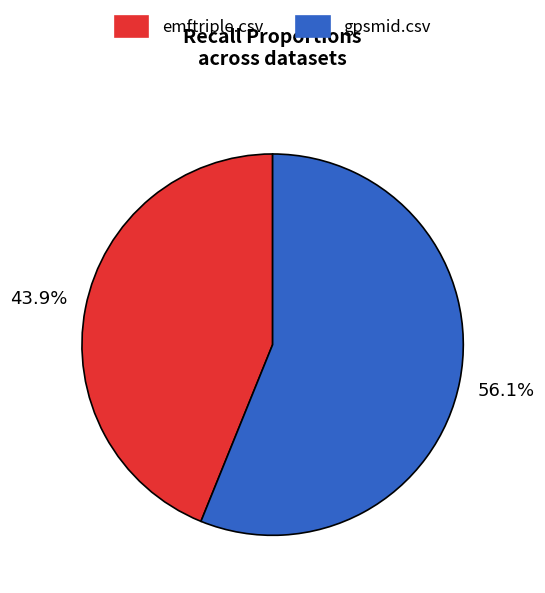

Is it true that gpsmid.csv is 61% of the pie?

False